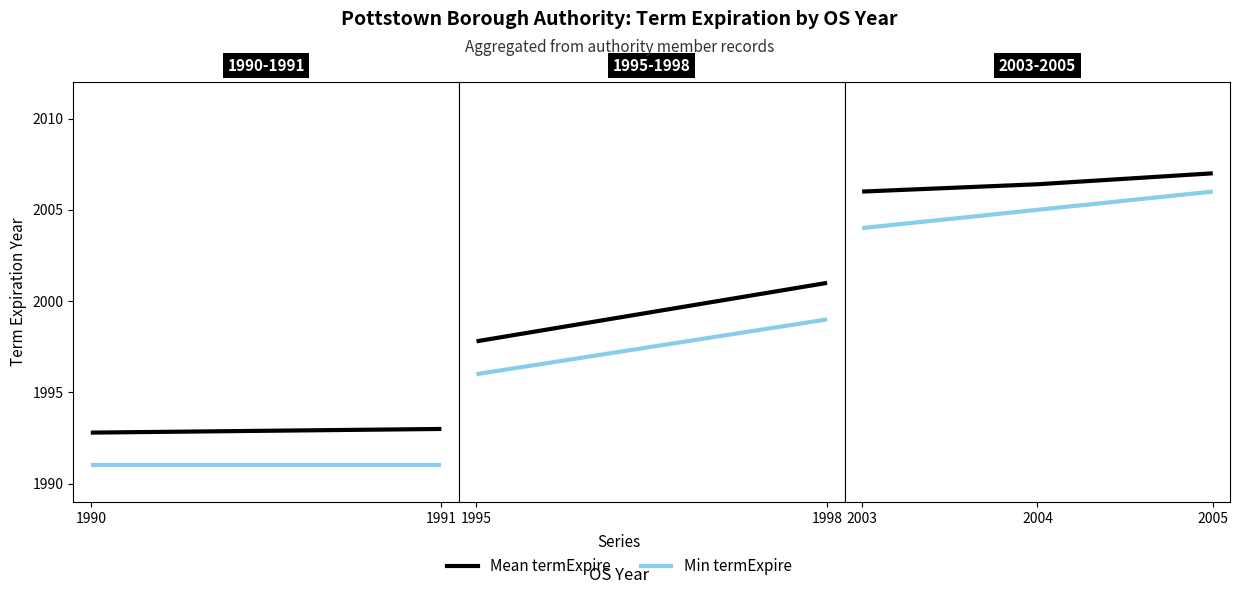

What are all the series names shown in the legend?

Mean termExpire, Min termExpire